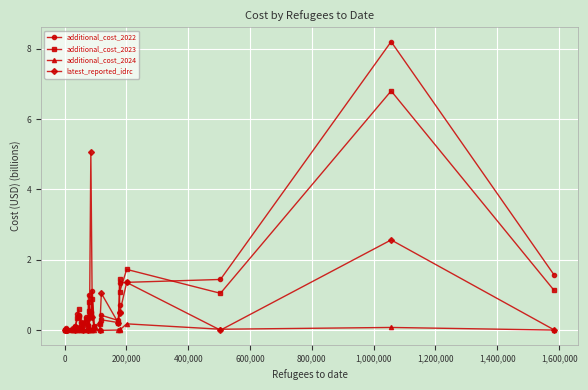

True or false: additional_cost_2022 and additional_cost_2023 intersect in this chart.

True